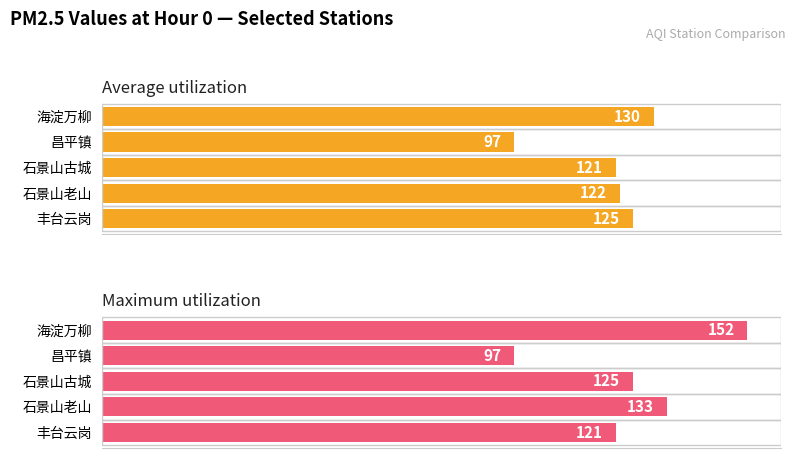

How many distinct data groups are displayed?

2